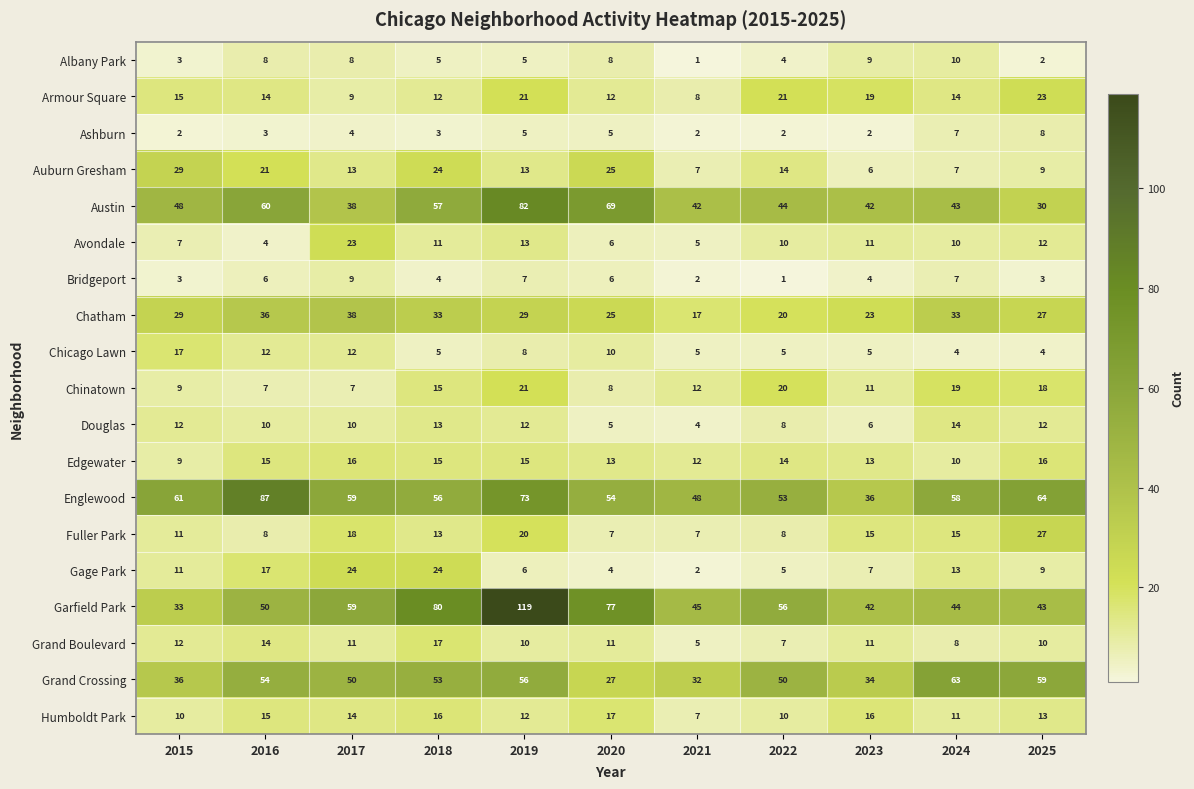

What is the total value across all series at 2022?

352